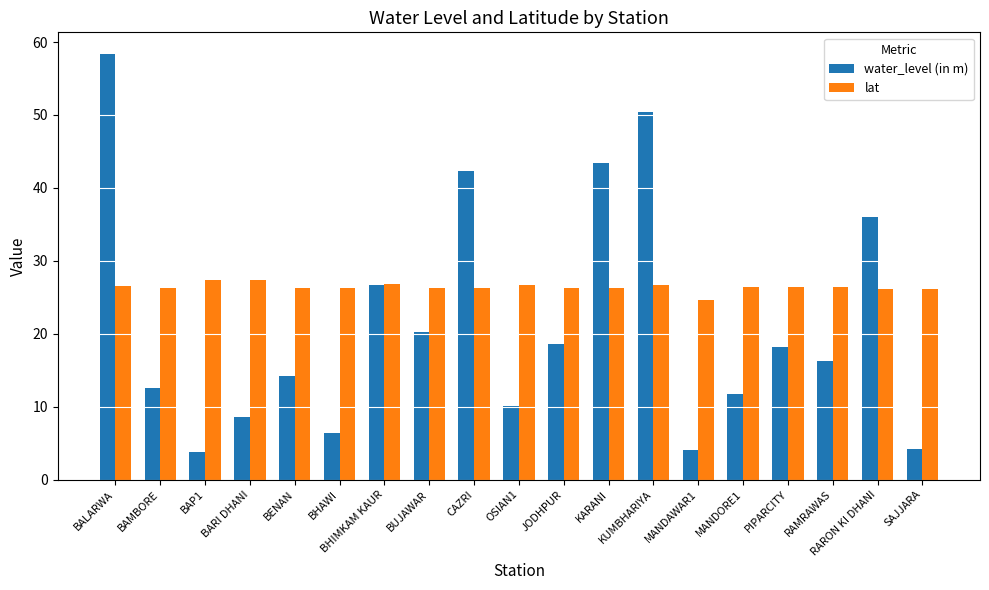

Which series has the widest spread of values?

water_level (in m)